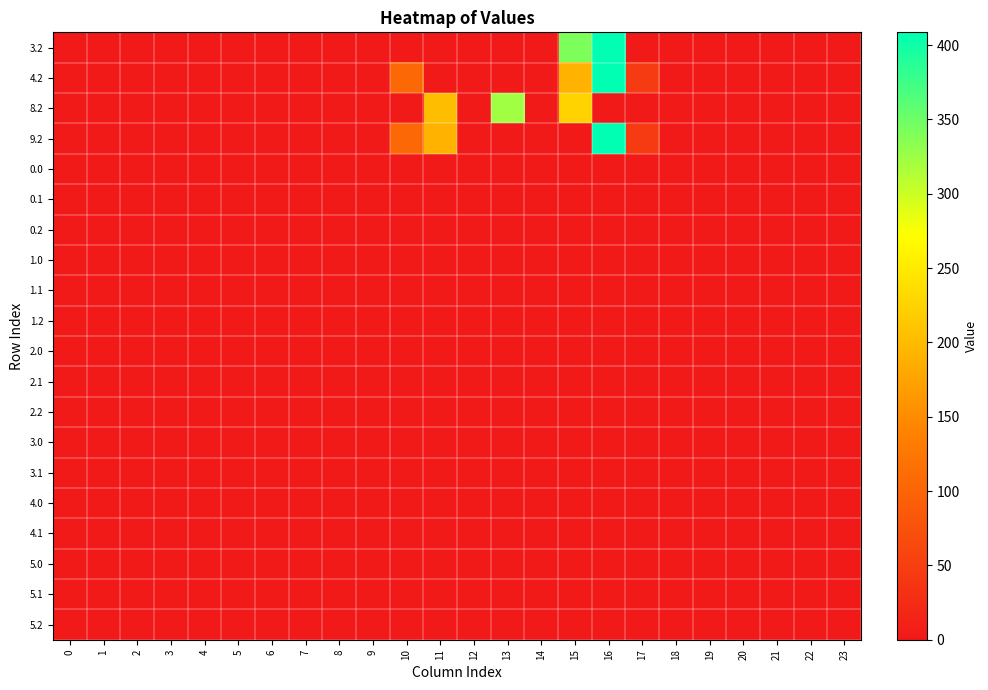

Reading left to right, what are all the values shown in this chart?

3.2: 0=0.0	1=0.0	2=0.0	3=0.0	4=0.0	5=0.0	6=0.0	7=0.0	8=0.0	9=0.0	10=0.0	11=0.0	12=0.0	13=0.0	14=0.0	15=341.6	16=408.6	17=0.0	18=0.0	19=0.0	20=0.0	21=0.0	22=0.0	23=0.0
4.2: 0=0.0	1=0.0	2=0.0	3=0.0	4=0.0	5=0.0	6=0.0	7=0.0	8=0.0	9=0.0	10=105.5	11=0.0	12=0.0	13=0.0	14=0.0	15=191.7	16=408.6	17=44.4	18=0.0	19=0.0	20=0.0	21=0.0	22=0.0	23=0.0
8.2: 0=0.0	1=0.0	2=0.0	3=0.0	4=0.0	5=0.0	6=0.0	7=0.0	8=0.0	9=0.0	10=0.0	11=202.6	12=0.0	13=322.4	14=0.0	15=225.1	16=0.0	17=0.0	18=0.0	19=0.0	20=0.0	21=0.0	22=0.0	23=0.0
9.2: 0=0.0	1=0.0	2=0.0	3=0.0	4=0.0	5=0.0	6=0.0	7=0.0	8=0.0	9=0.0	10=105.5	11=191.7	12=0.0	13=0.0	14=0.0	15=0.0	16=408.6	17=44.4	18=0.0	19=0.0	20=0.0	21=0.0	22=0.0	23=0.0
0.0: 0=0.0	1=0.0	2=0.0	3=0.0	4=0.0	5=0.0	6=0.0	7=0.0	8=0.0	9=0.0	10=0.0	11=0.0	12=0.0	13=0.0	14=0.0	15=0.0	16=0.0	17=0.0	18=0.0	19=0.0	20=0.0	21=0.0	22=0.0	23=0.0
0.1: 0=0.0	1=0.0	2=0.0	3=0.0	4=0.0	5=0.0	6=0.0	7=0.0	8=0.0	9=0.0	10=0.0	11=0.0	12=0.0	13=0.0	14=0.0	15=0.0	16=0.0	17=0.0	18=0.0	19=0.0	20=0.0	21=0.0	22=0.0	23=0.0
0.2: 0=0.0	1=0.0	2=0.0	3=0.0	4=0.0	5=0.0	6=0.0	7=0.0	8=0.0	9=0.0	10=0.0	11=0.0	12=0.0	13=0.0	14=0.0	15=0.0	16=0.0	17=0.0	18=0.0	19=0.0	20=0.0	21=0.0	22=0.0	23=0.0
1.0: 0=0.0	1=0.0	2=0.0	3=0.0	4=0.0	5=0.0	6=0.0	7=0.0	8=0.0	9=0.0	10=0.0	11=0.0	12=0.0	13=0.0	14=0.0	15=0.0	16=0.0	17=0.0	18=0.0	19=0.0	20=0.0	21=0.0	22=0.0	23=0.0
1.1: 0=0.0	1=0.0	2=0.0	3=0.0	4=0.0	5=0.0	6=0.0	7=0.0	8=0.0	9=0.0	10=0.0	11=0.0	12=0.0	13=0.0	14=0.0	15=0.0	16=0.0	17=0.0	18=0.0	19=0.0	20=0.0	21=0.0	22=0.0	23=0.0
1.2: 0=0.0	1=0.0	2=0.0	3=0.0	4=0.0	5=0.0	6=0.0	7=0.0	8=0.0	9=0.0	10=0.0	11=0.0	12=0.0	13=0.0	14=0.0	15=0.0	16=0.0	17=0.0	18=0.0	19=0.0	20=0.0	21=0.0	22=0.0	23=0.0
2.0: 0=0.0	1=0.0	2=0.0	3=0.0	4=0.0	5=0.0	6=0.0	7=0.0	8=0.0	9=0.0	10=0.0	11=0.0	12=0.0	13=0.0	14=0.0	15=0.0	16=0.0	17=0.0	18=0.0	19=0.0	20=0.0	21=0.0	22=0.0	23=0.0
2.1: 0=0.0	1=0.0	2=0.0	3=0.0	4=0.0	5=0.0	6=0.0	7=0.0	8=0.0	9=0.0	10=0.0	11=0.0	12=0.0	13=0.0	14=0.0	15=0.0	16=0.0	17=0.0	18=0.0	19=0.0	20=0.0	21=0.0	22=0.0	23=0.0
2.2: 0=0.0	1=0.0	2=0.0	3=0.0	4=0.0	5=0.0	6=0.0	7=0.0	8=0.0	9=0.0	10=0.0	11=0.0	12=0.0	13=0.0	14=0.0	15=0.0	16=0.0	17=0.0	18=0.0	19=0.0	20=0.0	21=0.0	22=0.0	23=0.0
3.0: 0=0.0	1=0.0	2=0.0	3=0.0	4=0.0	5=0.0	6=0.0	7=0.0	8=0.0	9=0.0	10=0.0	11=0.0	12=0.0	13=0.0	14=0.0	15=0.0	16=0.0	17=0.0	18=0.0	19=0.0	20=0.0	21=0.0	22=0.0	23=0.0
3.1: 0=0.0	1=0.0	2=0.0	3=0.0	4=0.0	5=0.0	6=0.0	7=0.0	8=0.0	9=0.0	10=0.0	11=0.0	12=0.0	13=0.0	14=0.0	15=0.0	16=0.0	17=0.0	18=0.0	19=0.0	20=0.0	21=0.0	22=0.0	23=0.0
4.0: 0=0.0	1=0.0	2=0.0	3=0.0	4=0.0	5=0.0	6=0.0	7=0.0	8=0.0	9=0.0	10=0.0	11=0.0	12=0.0	13=0.0	14=0.0	15=0.0	16=0.0	17=0.0	18=0.0	19=0.0	20=0.0	21=0.0	22=0.0	23=0.0
4.1: 0=0.0	1=0.0	2=0.0	3=0.0	4=0.0	5=0.0	6=0.0	7=0.0	8=0.0	9=0.0	10=0.0	11=0.0	12=0.0	13=0.0	14=0.0	15=0.0	16=0.0	17=0.0	18=0.0	19=0.0	20=0.0	21=0.0	22=0.0	23=0.0
5.0: 0=0.0	1=0.0	2=0.0	3=0.0	4=0.0	5=0.0	6=0.0	7=0.0	8=0.0	9=0.0	10=0.0	11=0.0	12=0.0	13=0.0	14=0.0	15=0.0	16=0.0	17=0.0	18=0.0	19=0.0	20=0.0	21=0.0	22=0.0	23=0.0
5.1: 0=0.0	1=0.0	2=0.0	3=0.0	4=0.0	5=0.0	6=0.0	7=0.0	8=0.0	9=0.0	10=0.0	11=0.0	12=0.0	13=0.0	14=0.0	15=0.0	16=0.0	17=0.0	18=0.0	19=0.0	20=0.0	21=0.0	22=0.0	23=0.0
5.2: 0=0.0	1=0.0	2=0.0	3=0.0	4=0.0	5=0.0	6=0.0	7=0.0	8=0.0	9=0.0	10=0.0	11=0.0	12=0.0	13=0.0	14=0.0	15=0.0	16=0.0	17=0.0	18=0.0	19=0.0	20=0.0	21=0.0	22=0.0	23=0.0